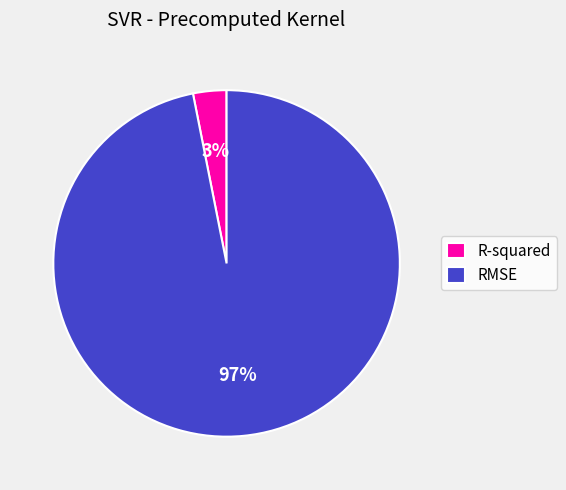

How many slices are in this pie chart?

2